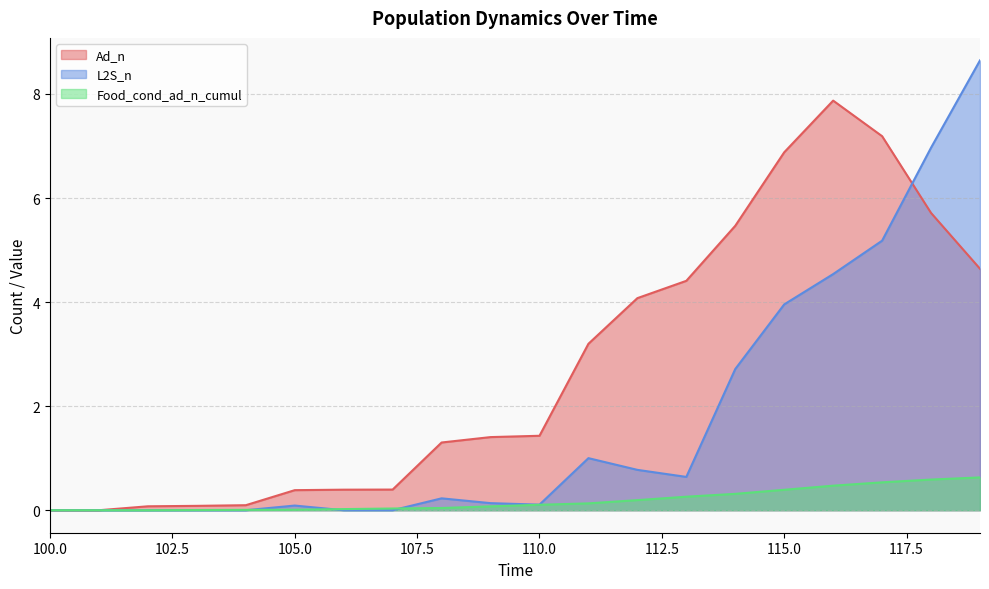

What is the difference between the second highest and minimum values in the Ad_n series?

7.2